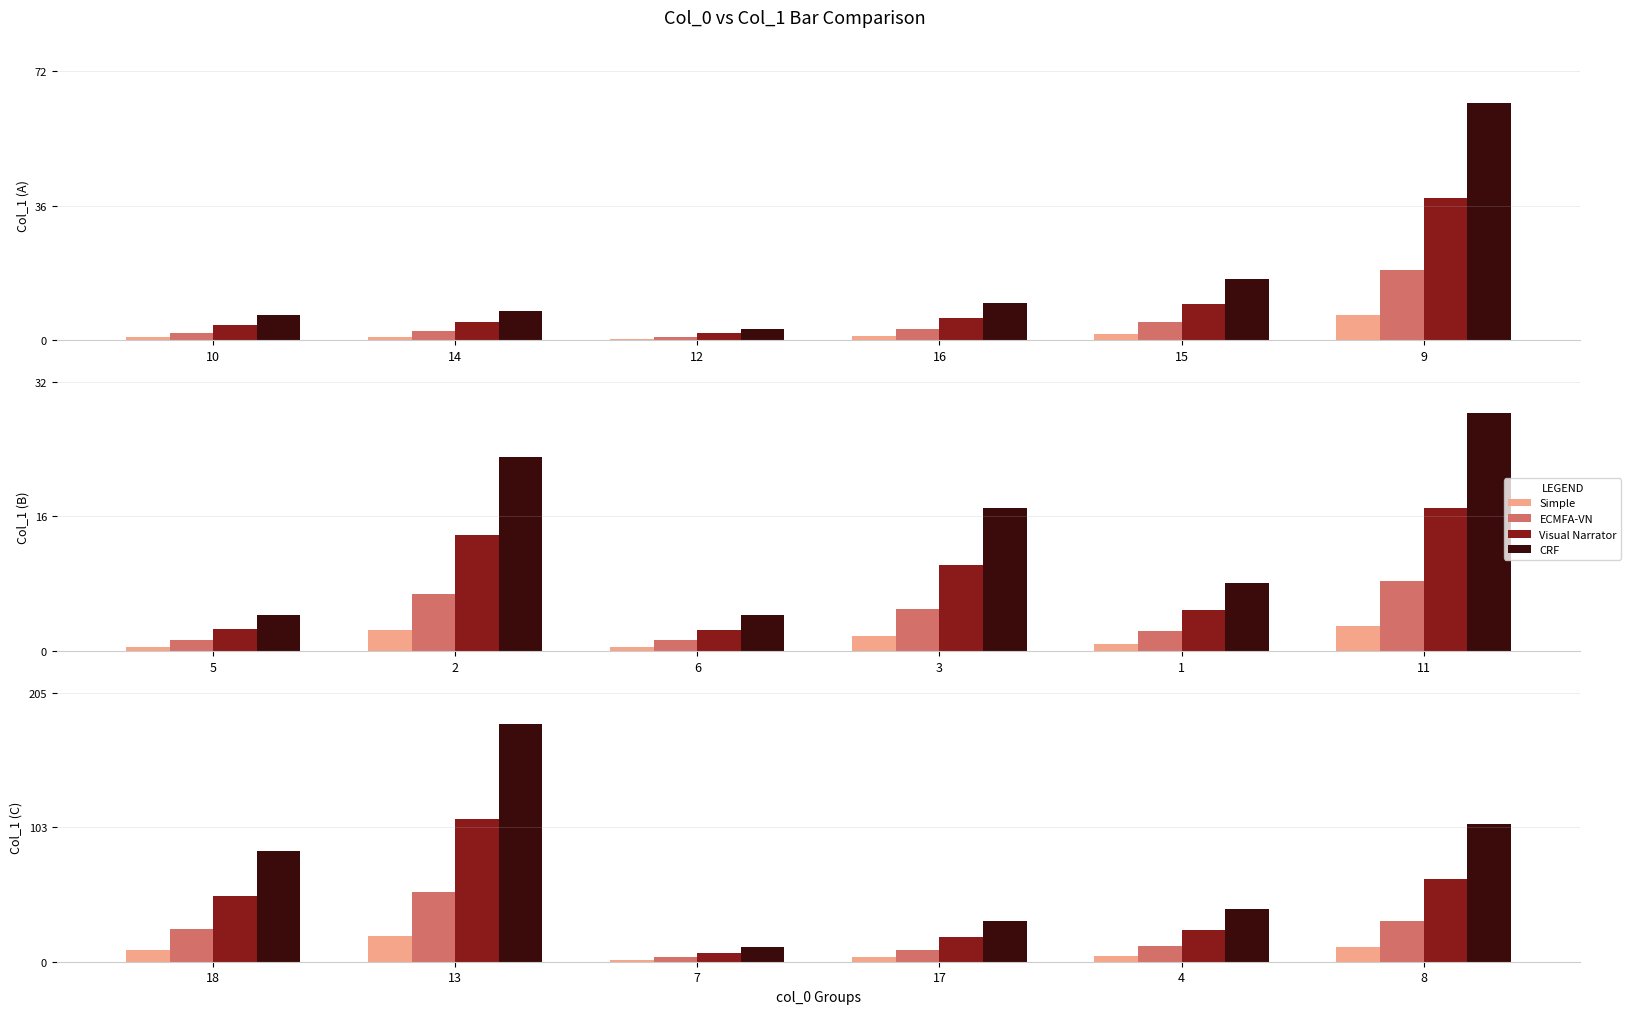

Rank the series at 14 from lowest to highest value.

Simple, ECMFA-VN, Visual Narrator, CRF